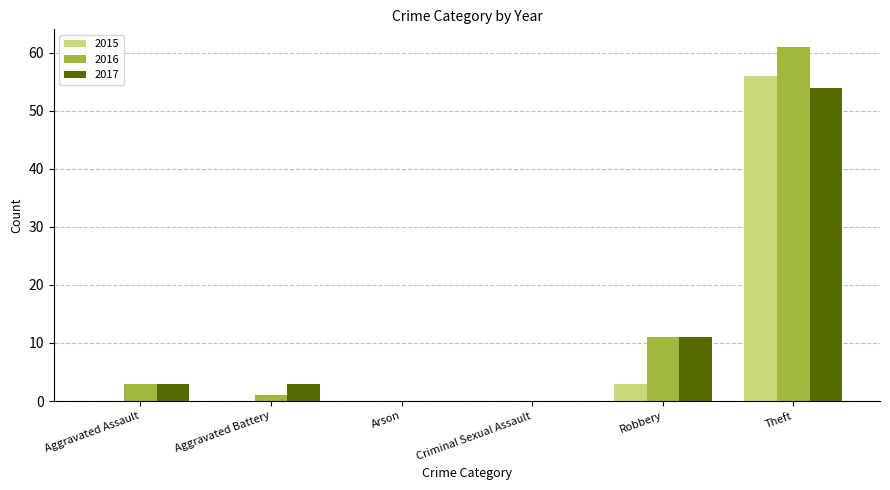

Where is 2015 nearest to the value 28?

Robbery